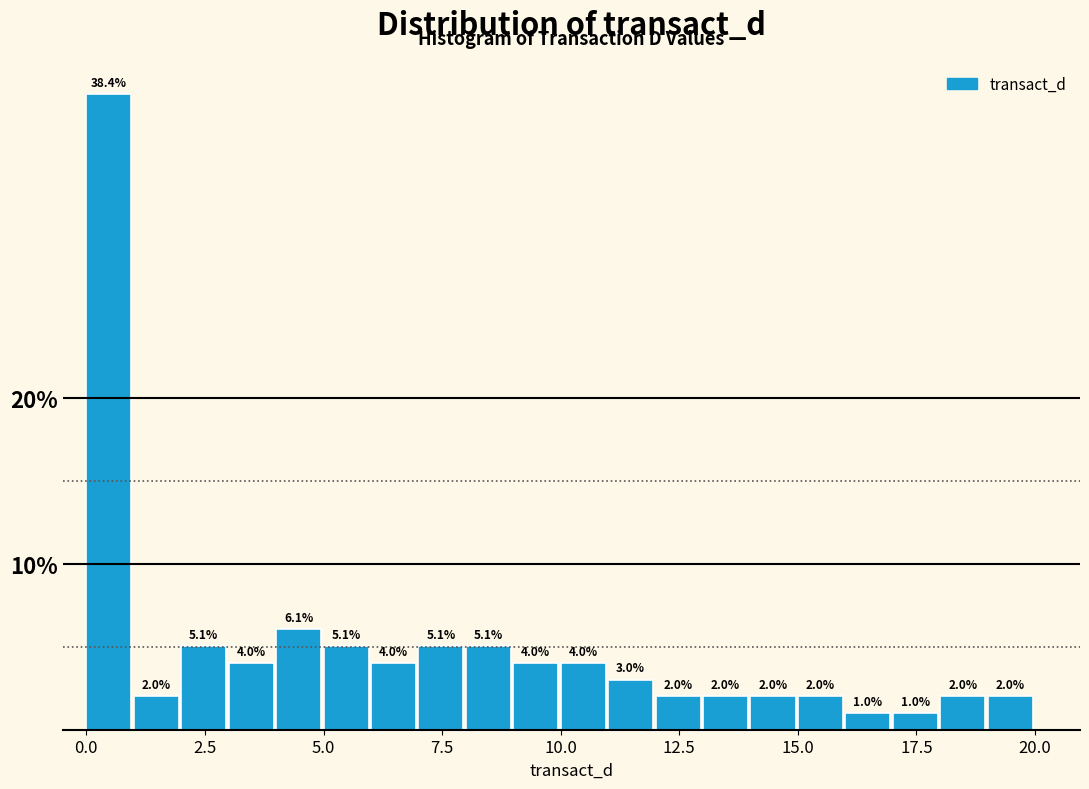

Read against the x-axis, roughly where is the centre of the tallest bar?

0.5